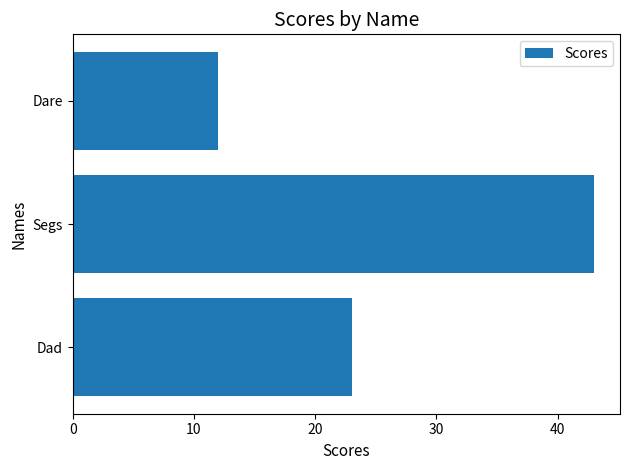

List the labels in order of value, largest first.

Segs, Dad, Dare